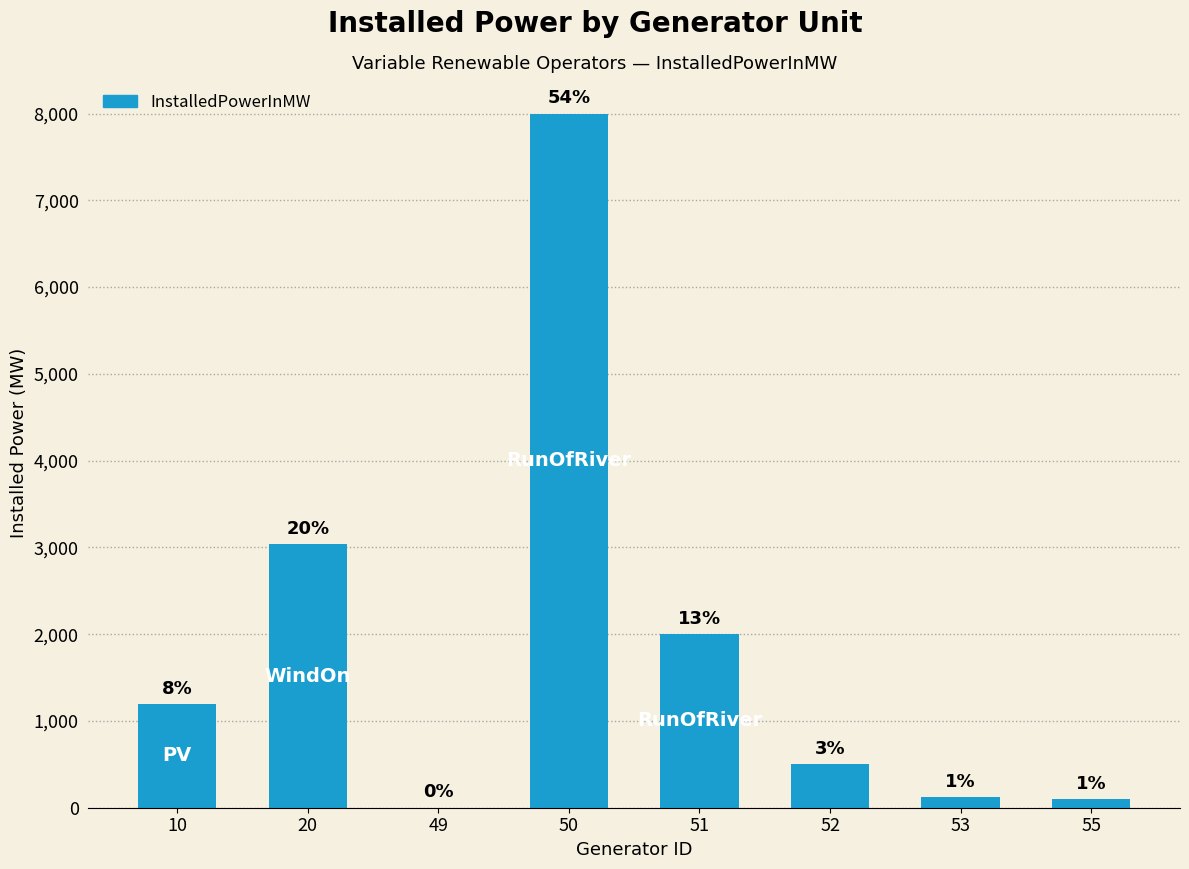

Where is the data nearest to the value 3999?

20